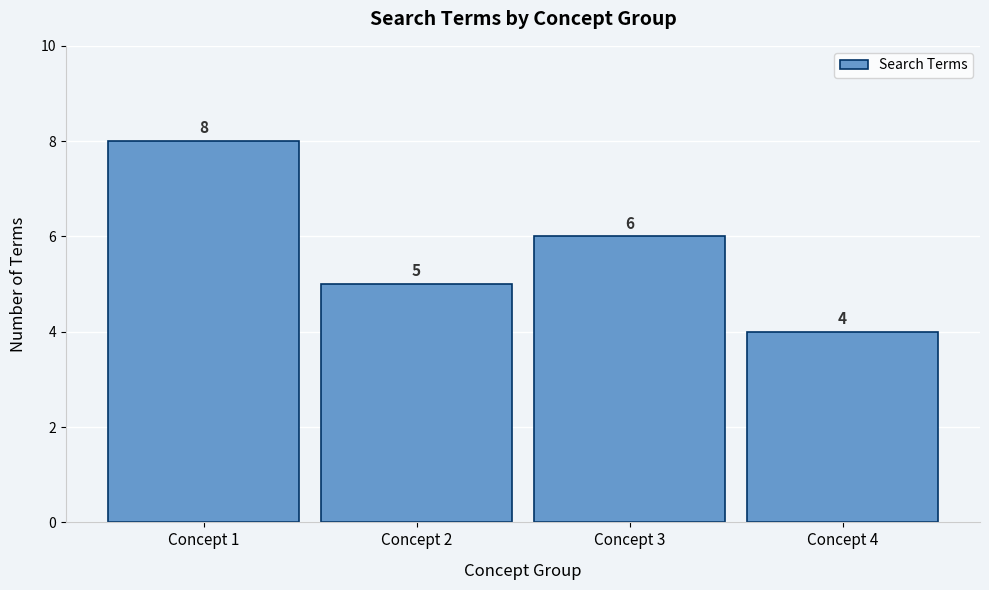

Reading left to right, transcribe all the data shown in this chart.

Concept 1=8	Concept 2=5	Concept 3=6	Concept 4=4